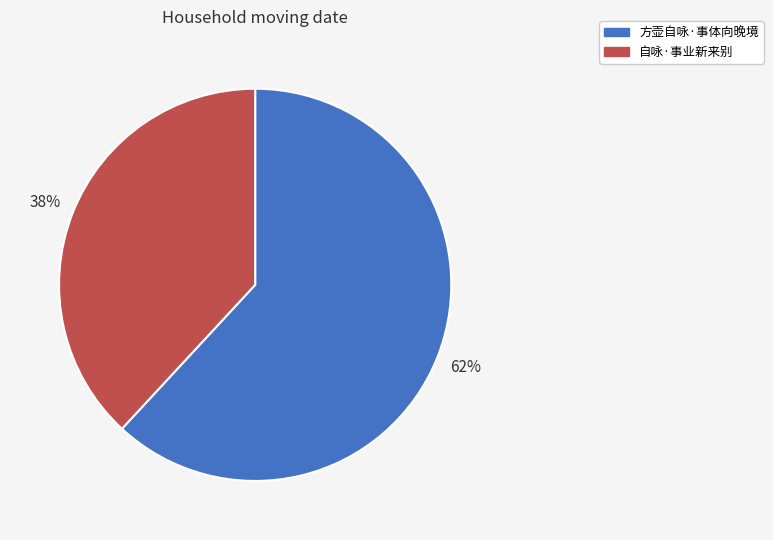

Count the number of slices in the pie.

2